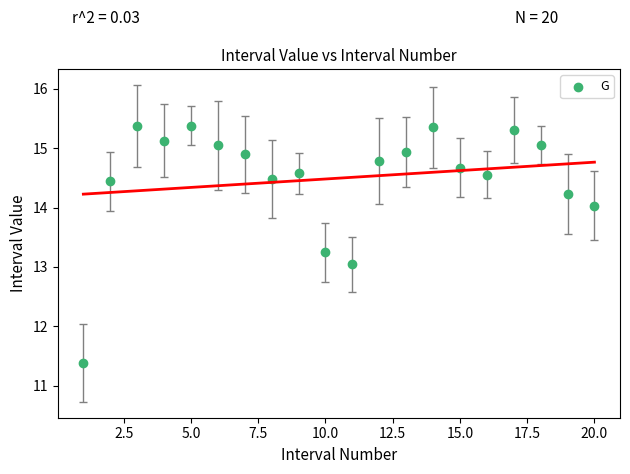

What is the range of Y values (max minus min)?

4.0